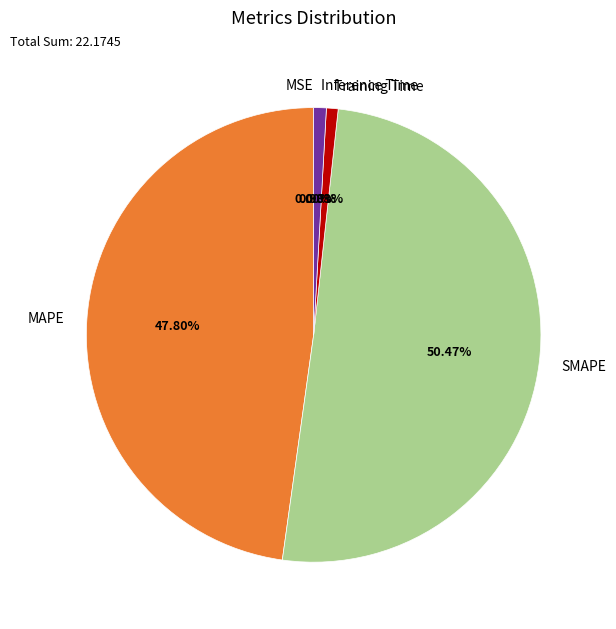

Which slice represents more than half of the pie?

SMAPE